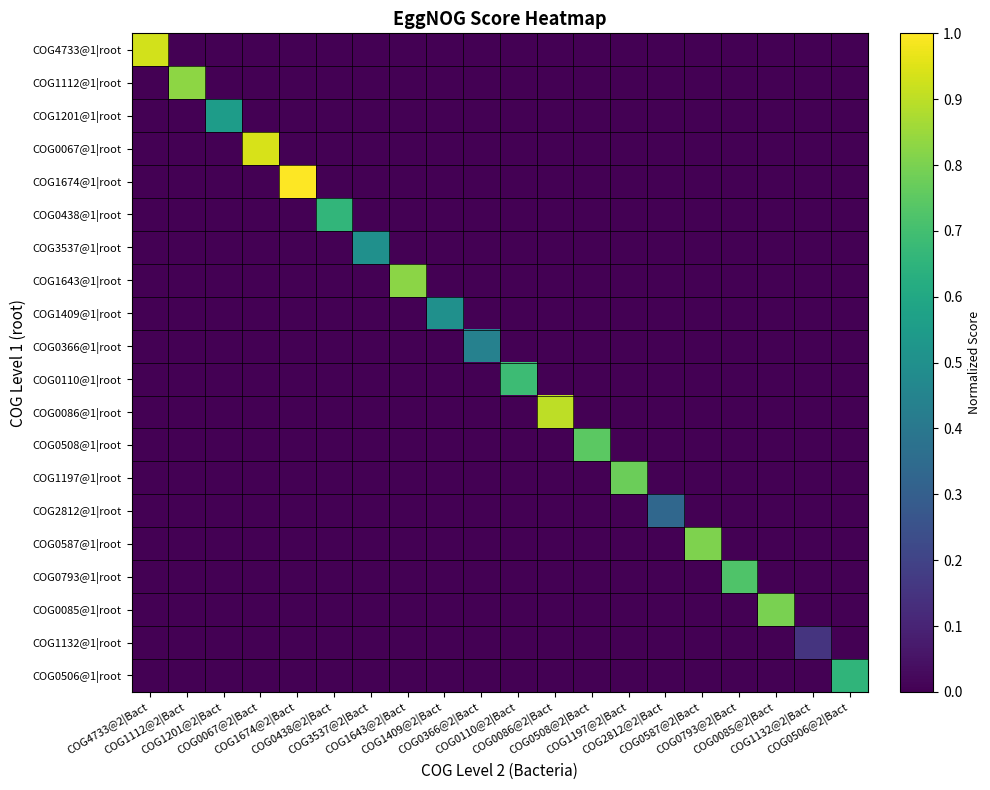

Which has a higher value, COG1674@2|Bact or COG3537@2|Bact?

COG1674@2|Bact